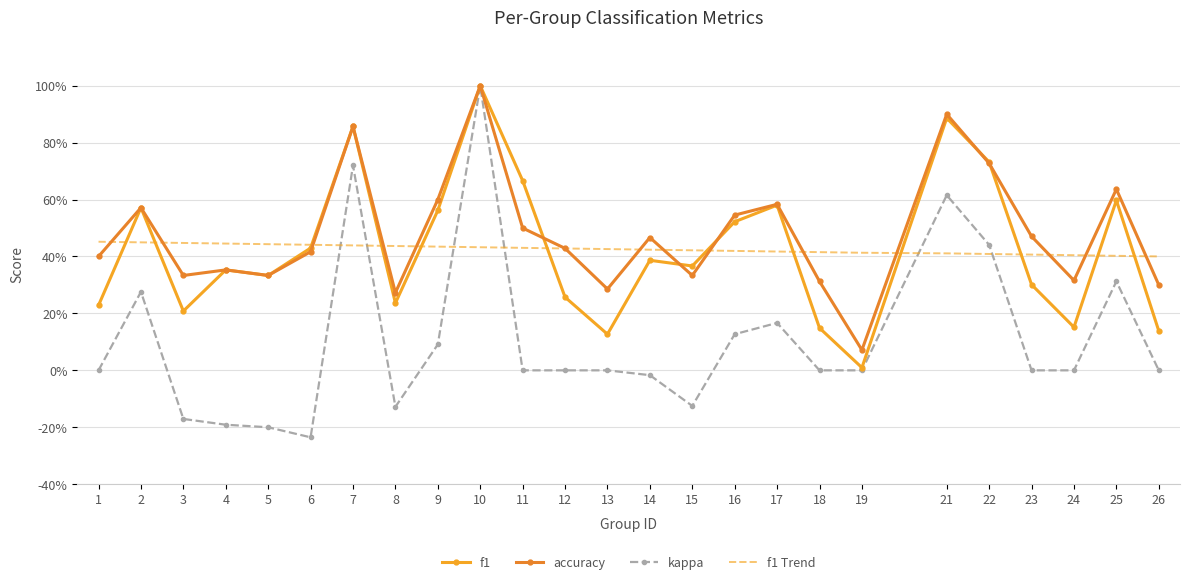

True or false: accuracy has more than 0 points higher than both neighbors.

True